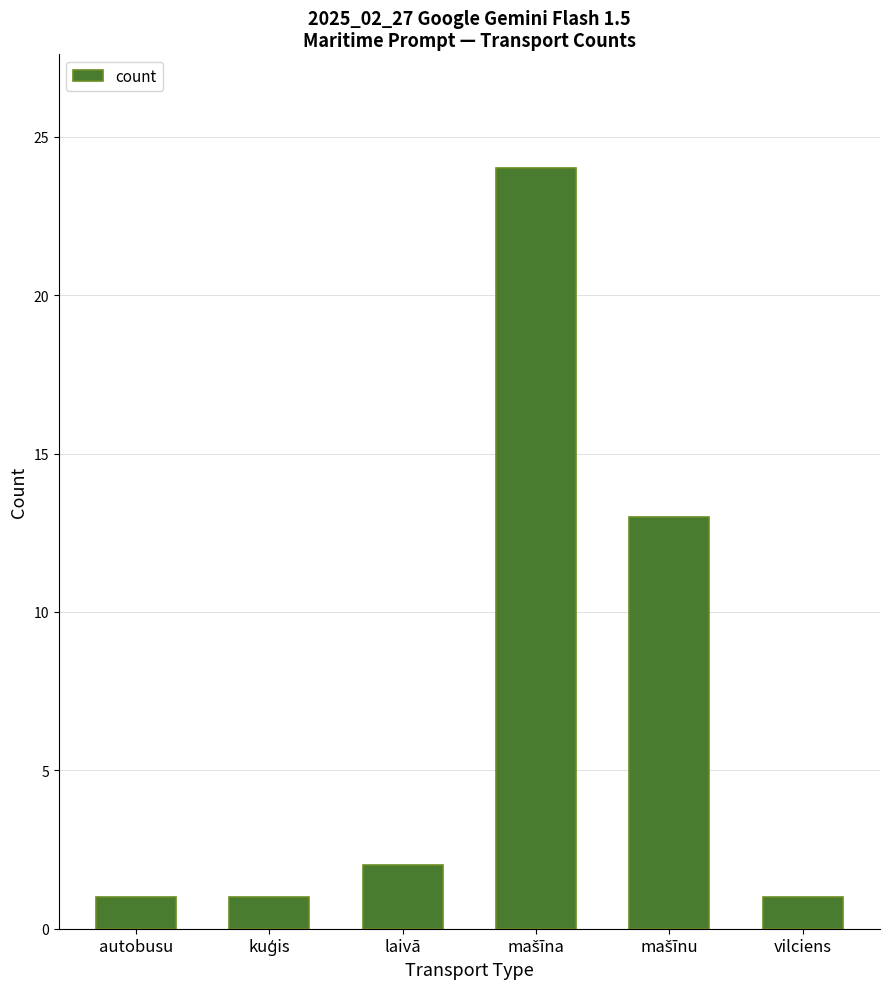

Count the number of categories in the chart.

6